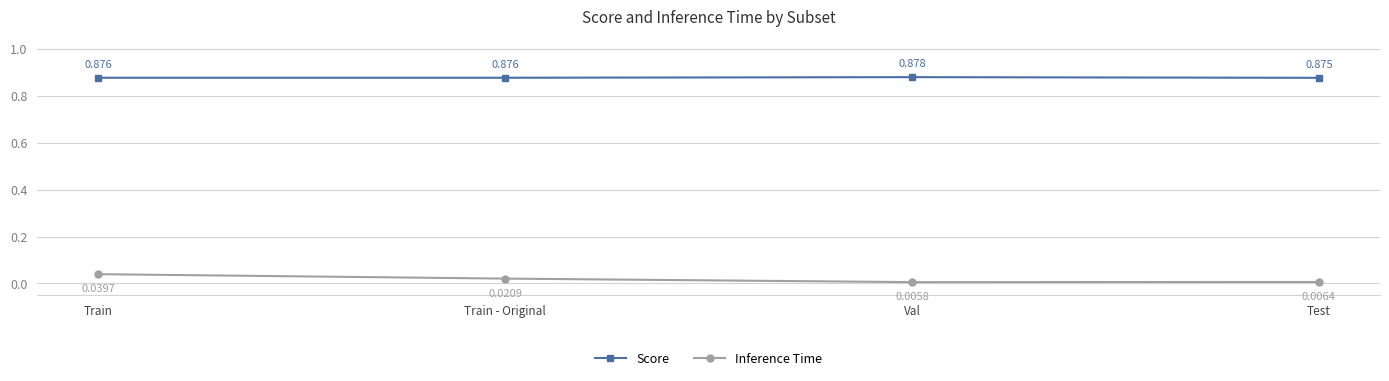

Which series has the largest total across all categories?

Score